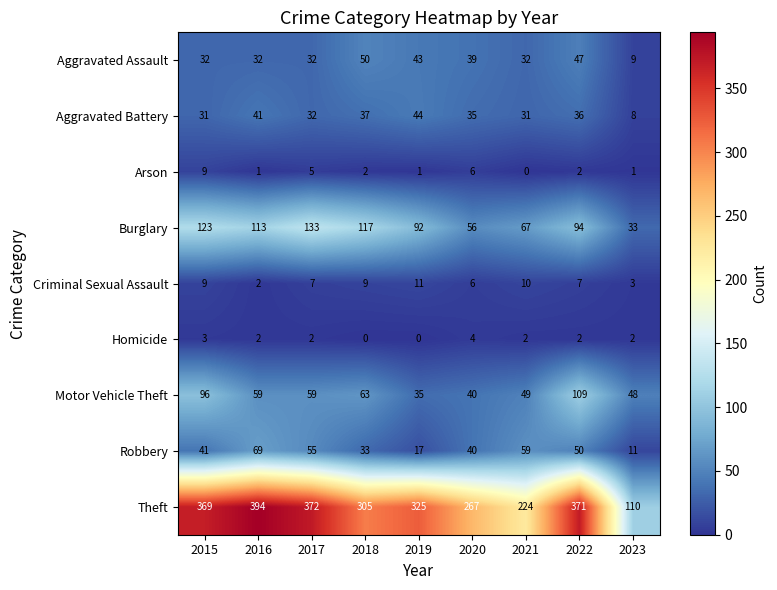

Rank the series by their maximum value, from highest to lowest.

Theft, Burglary, Motor Vehicle Theft, Robbery, Aggravated Assault, Aggravated Battery, Criminal Sexual Assault, Arson, Homicide